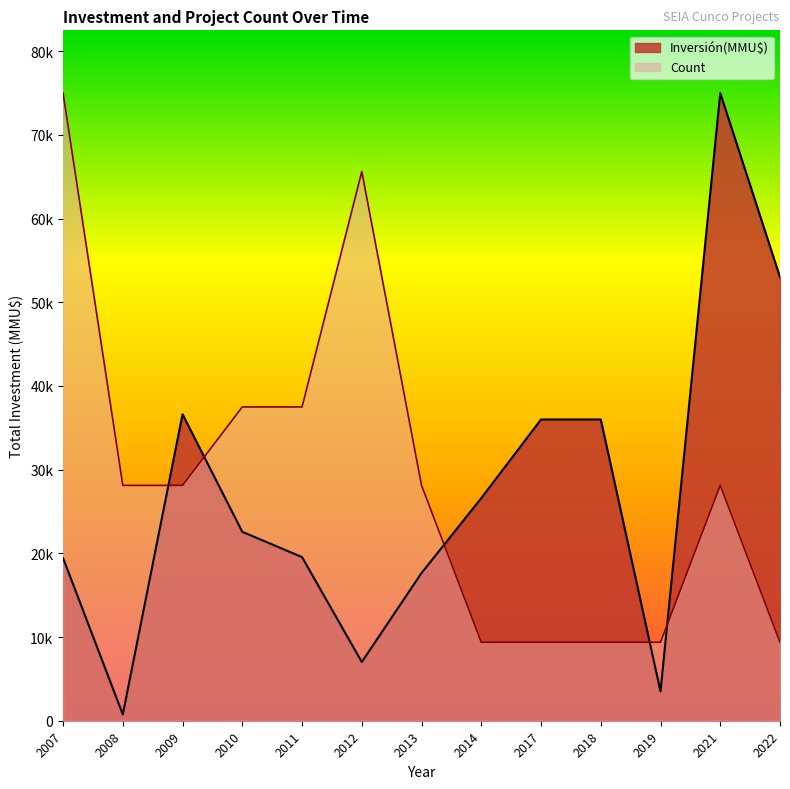

Between which two adjacent categories do Count and Inversión(MMU$) first intersect?

2008 and 2009